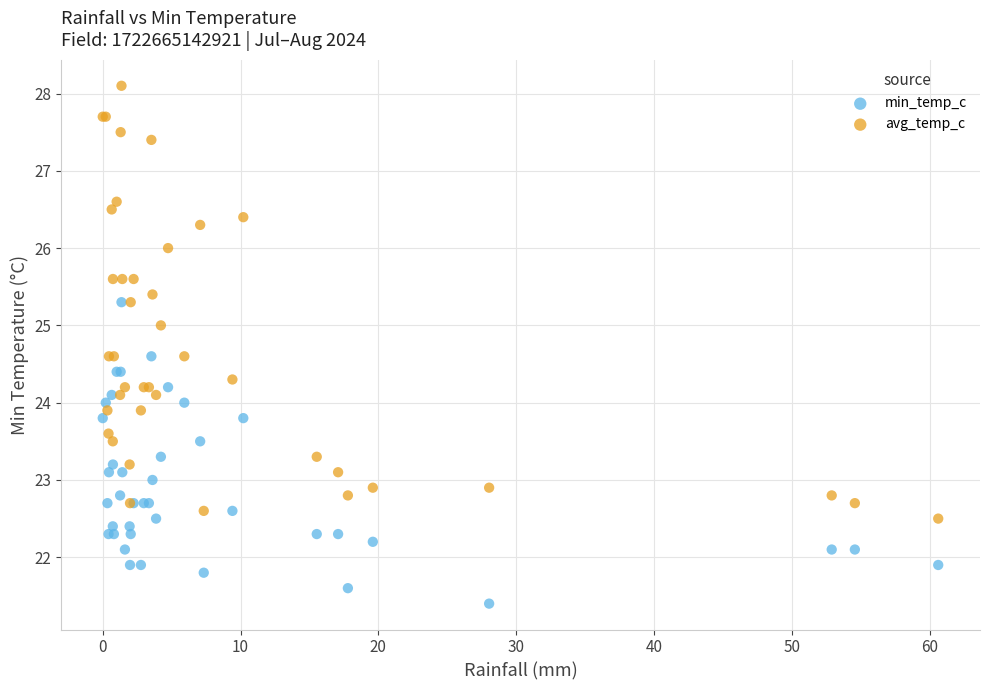

What is the X range (max minus min) for the scatter plot?

60.6